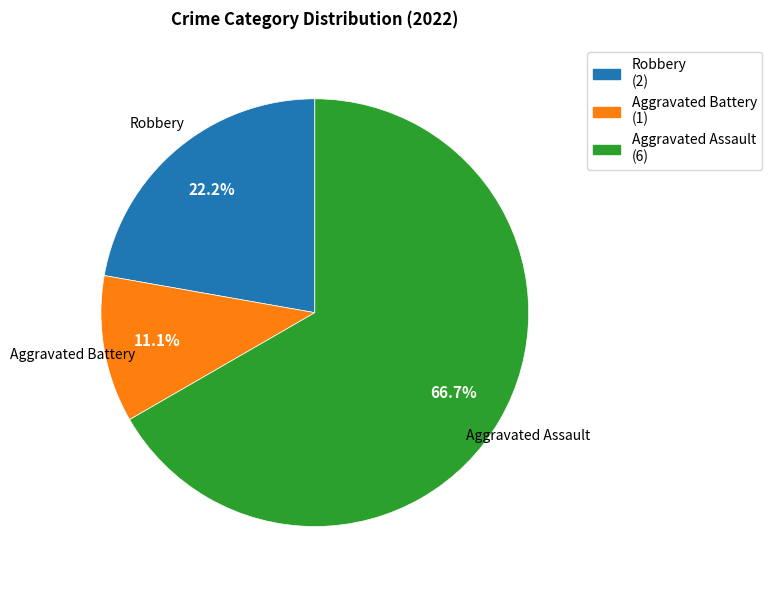

To the nearest percent, what is the difference between the largest and smallest slice percentages?

56%